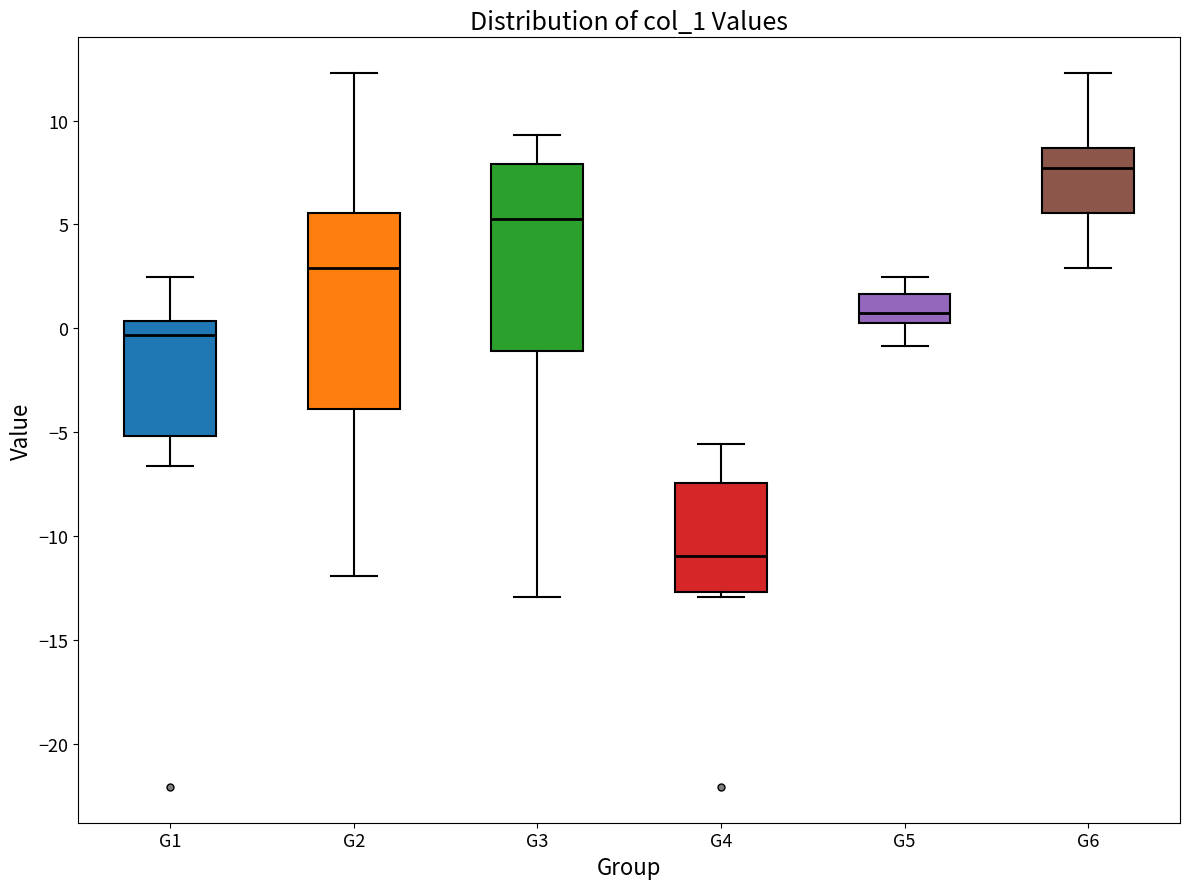

Which box's median line is the highest?

G6